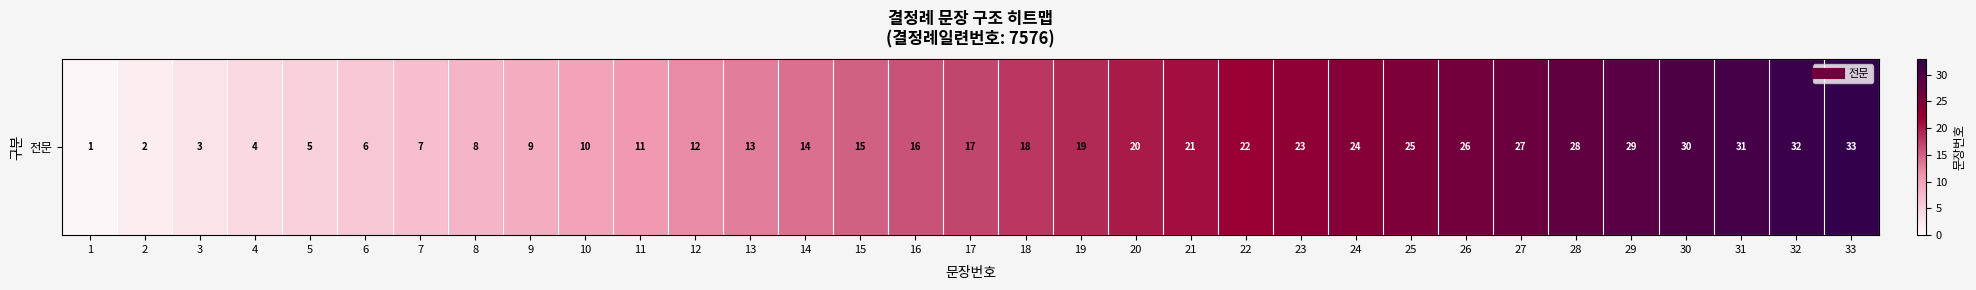

What is the sum of all values?

561